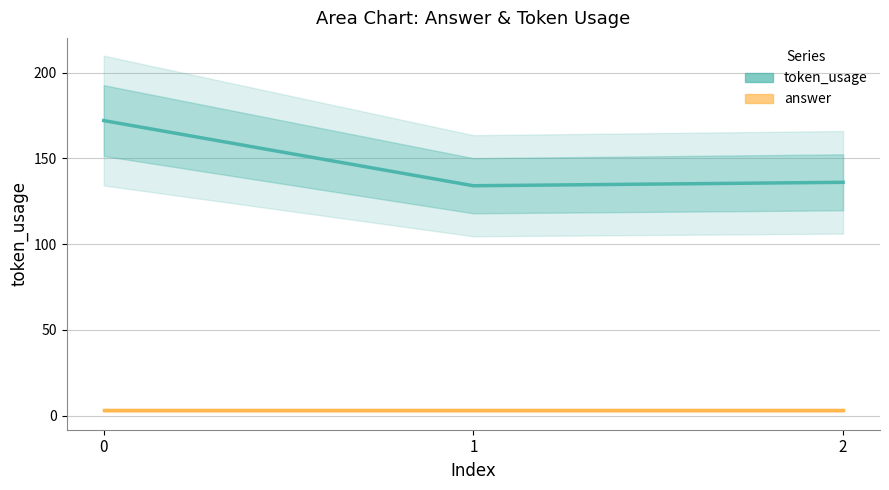

Is this an area chart (filled region under the line)?

No